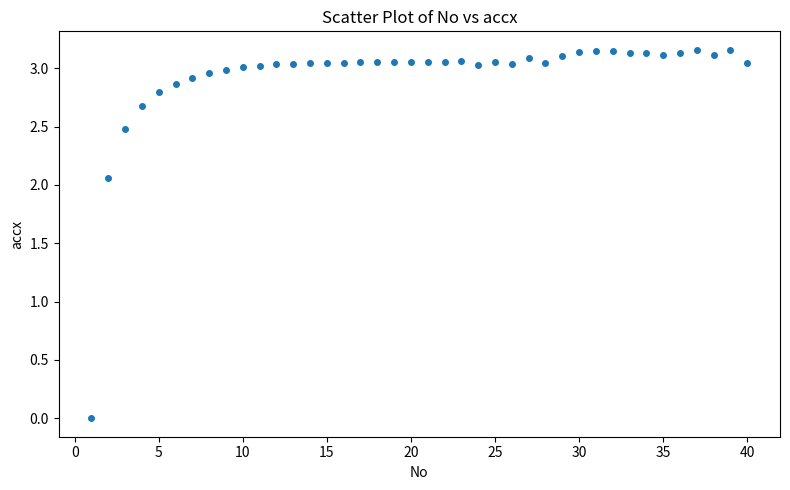

What is the range of X values (max minus min)?

39.0